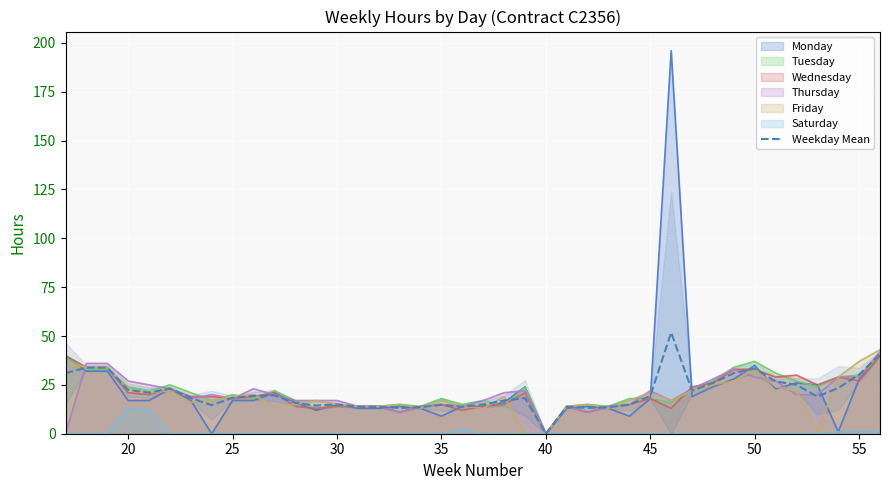

Is it true that Tuesday equals 13.6 at 40?

False